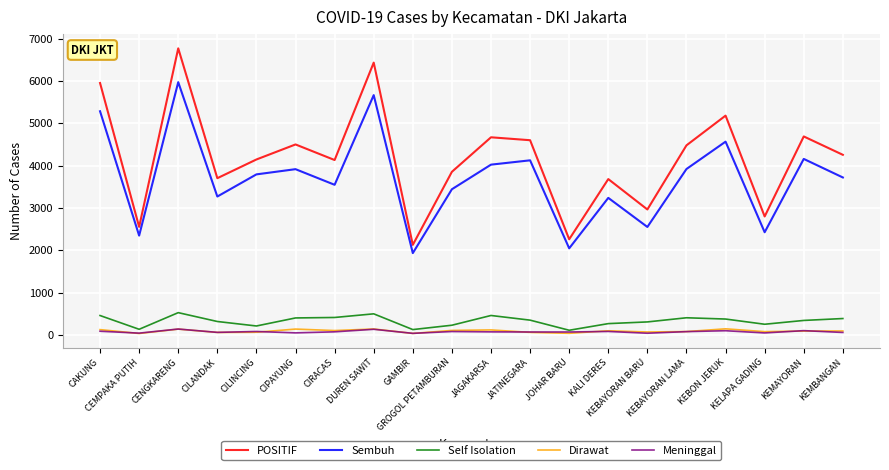

What is the sum of the Self Isolation values at KALI DERES and CIRACAS?

677